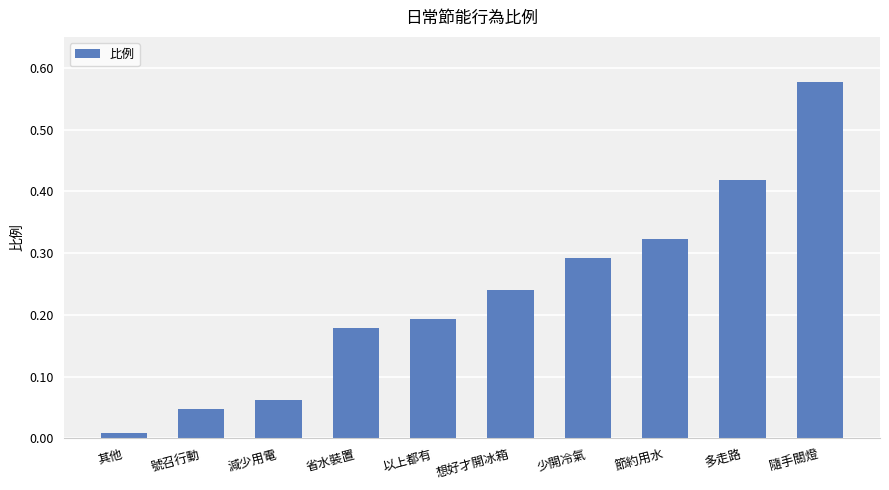

The value at 減少用電 is 0.0. True or false?

False